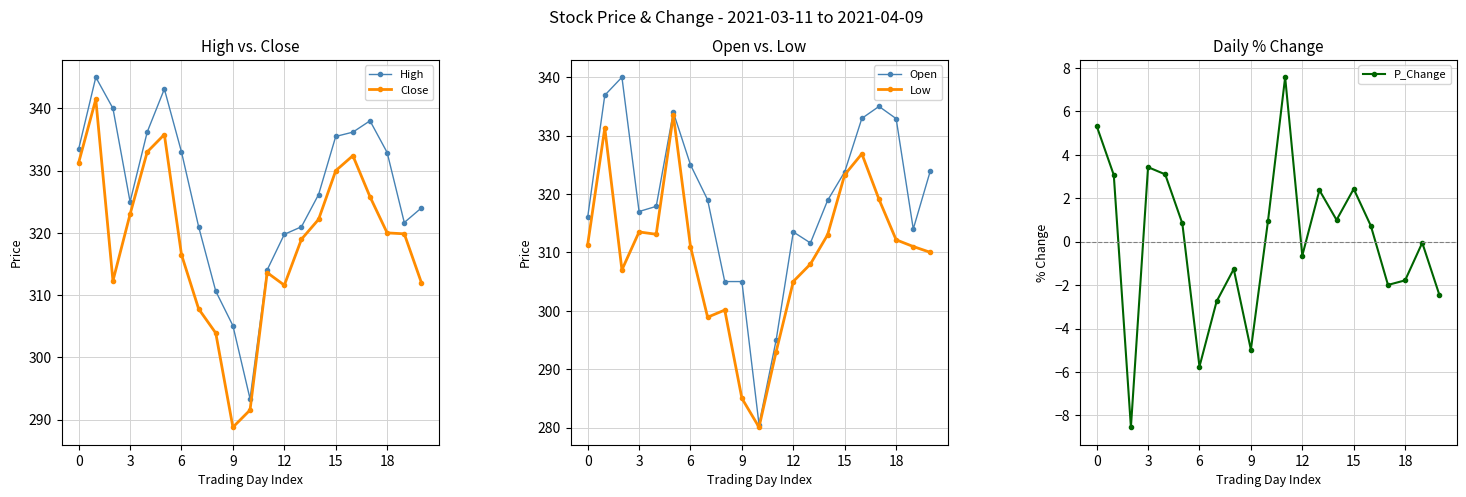

What is the difference between the maximum and minimum values in the Open series?

59.5